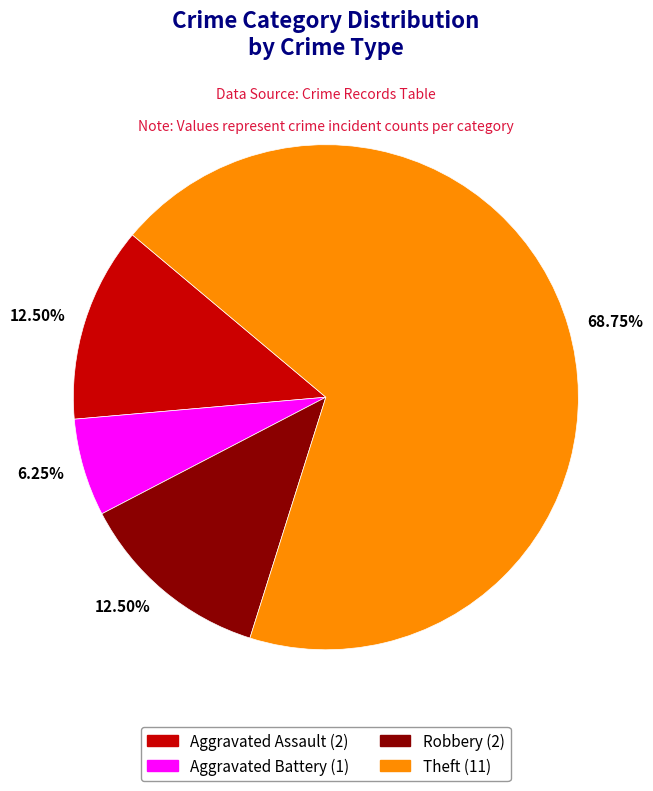

What is the largest slice in the pie chart?

Theft